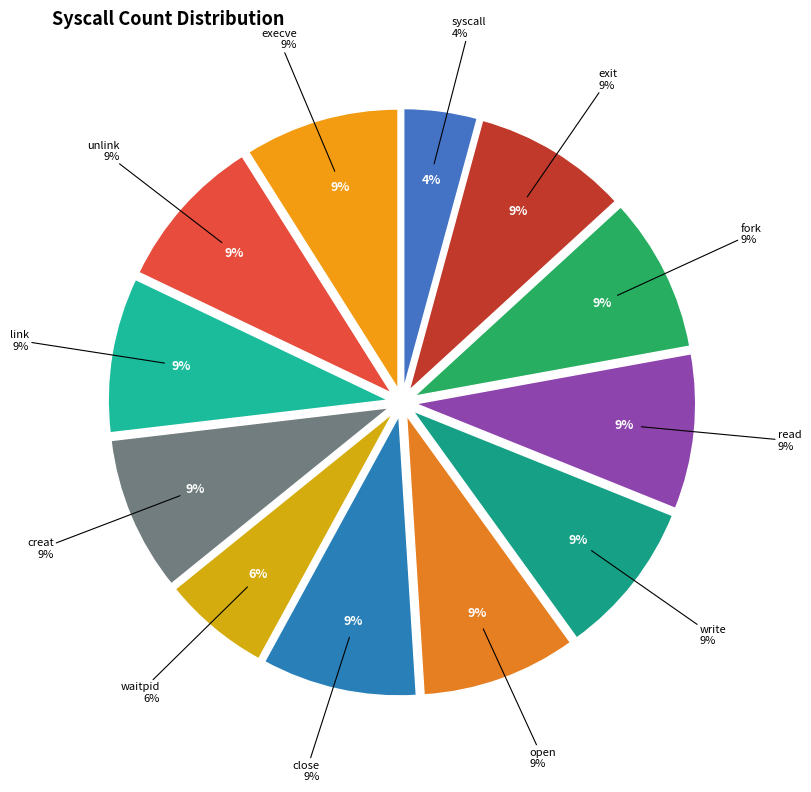

Which slice is the smallest?

syscall